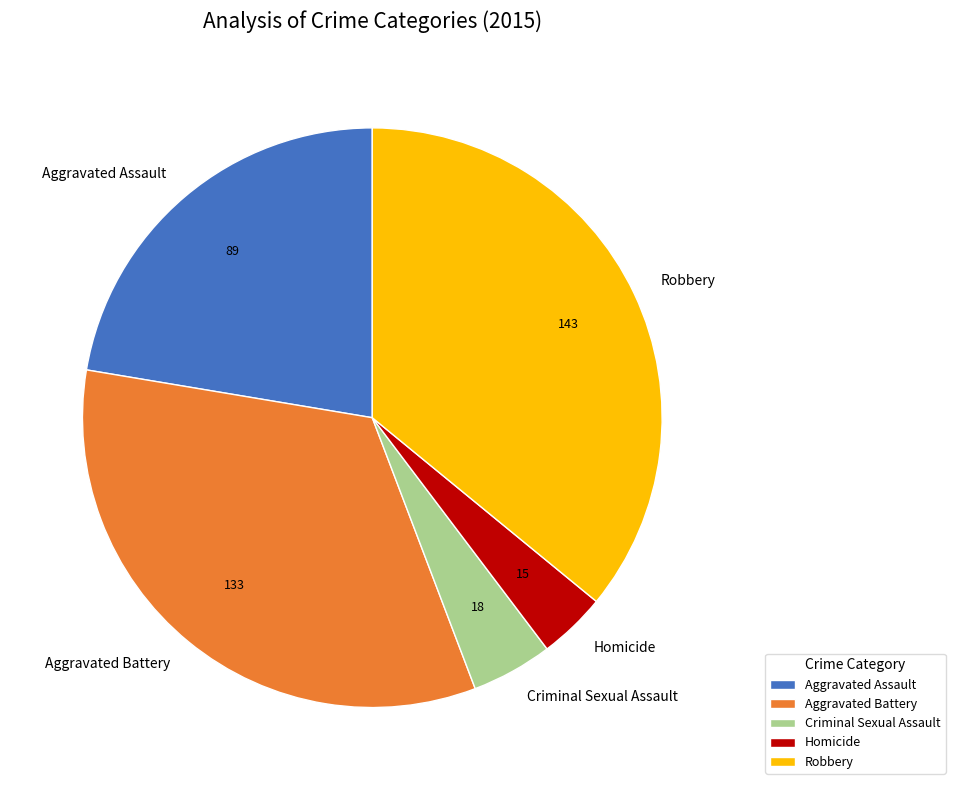

Is the sum of Homicide and Criminal Sexual Assault greater than half?

No